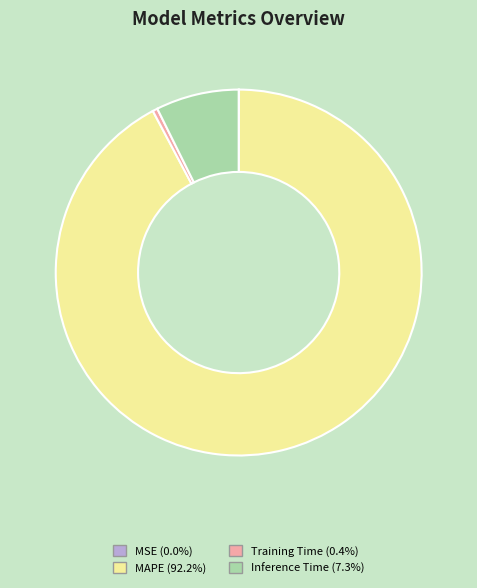

Which slice is the largest?

MAPE